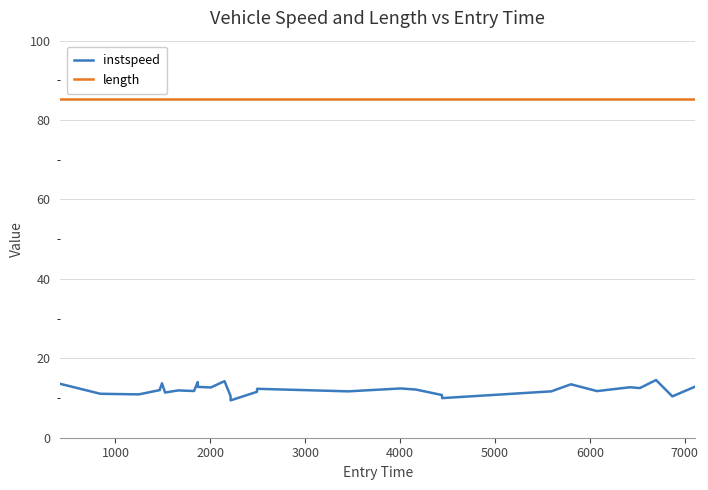

Which series has the largest total across all categories?

length